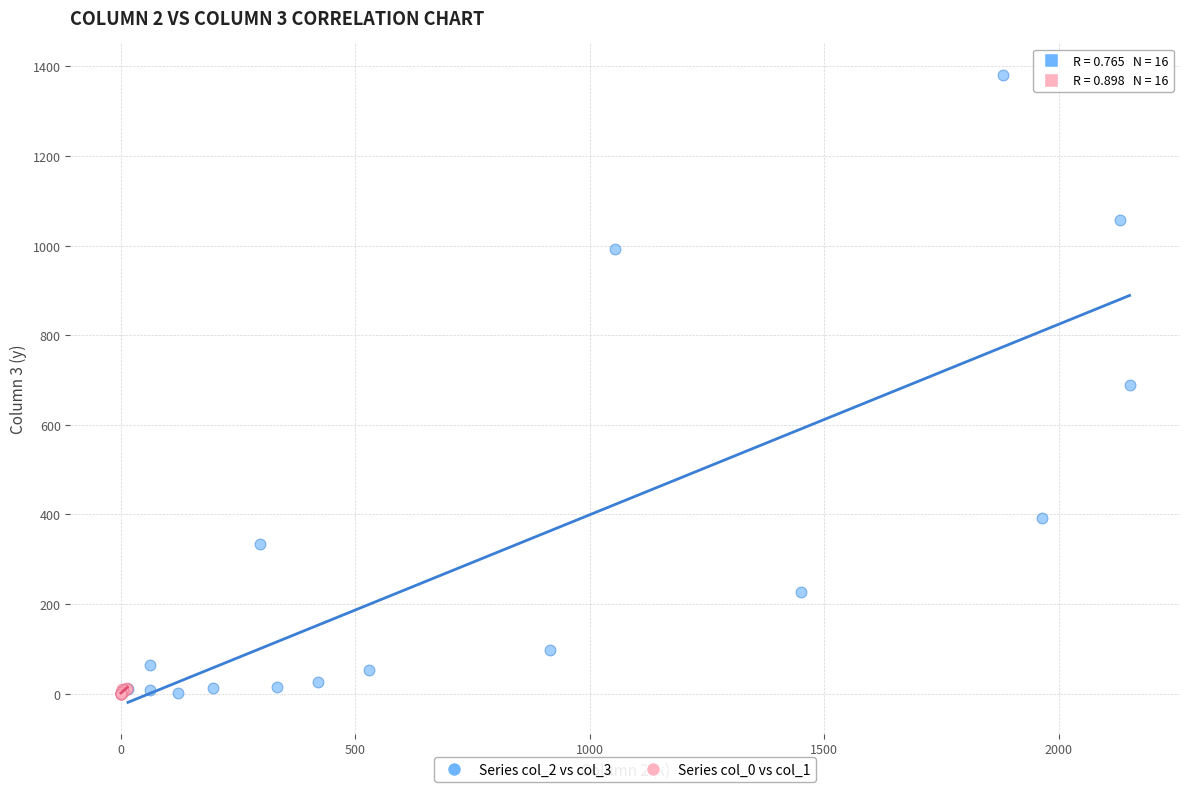

Which series contains the highest Y value?

Series col_2 vs col_3